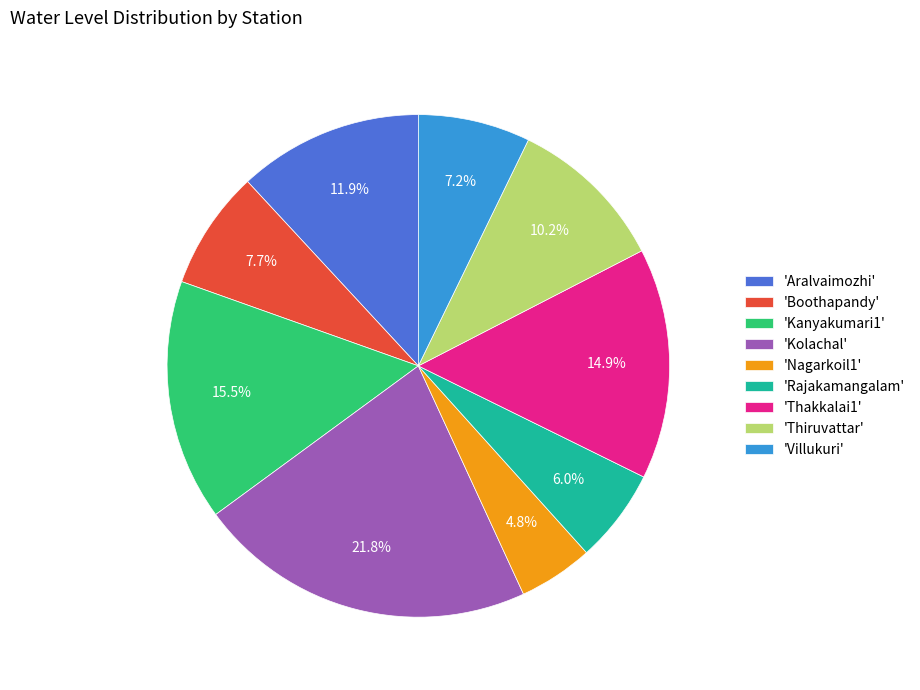

Does any single category account for the majority?

No